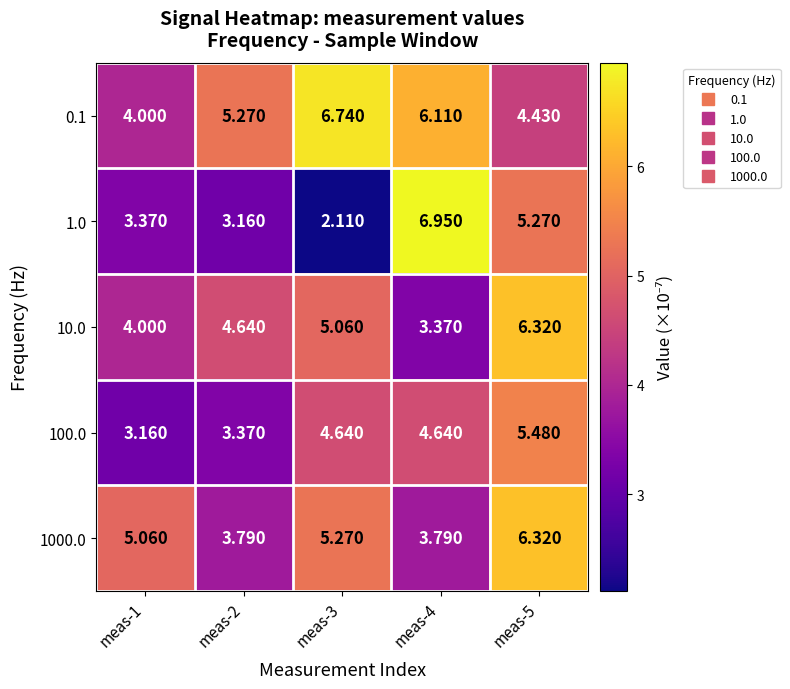

What is the total value across all series at meas-2?

20.2